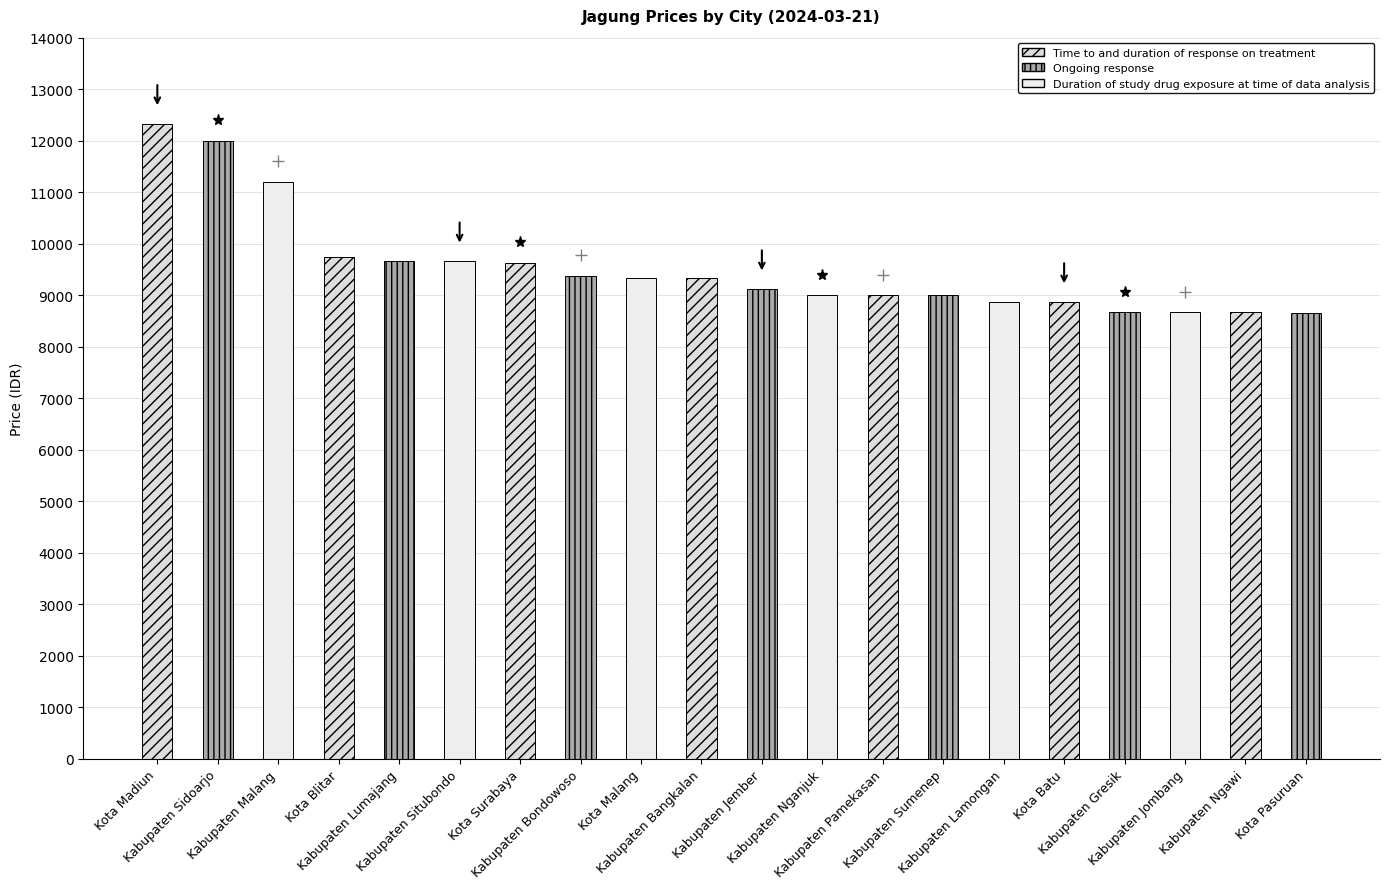

What is the difference between the maximum and second lowest values?

3667